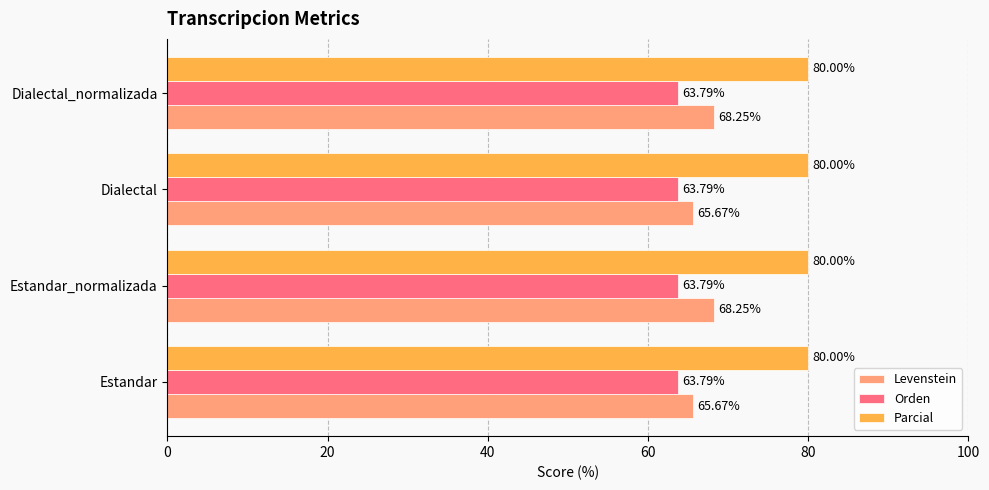

What is the average value of the Levenstein series?

67.0